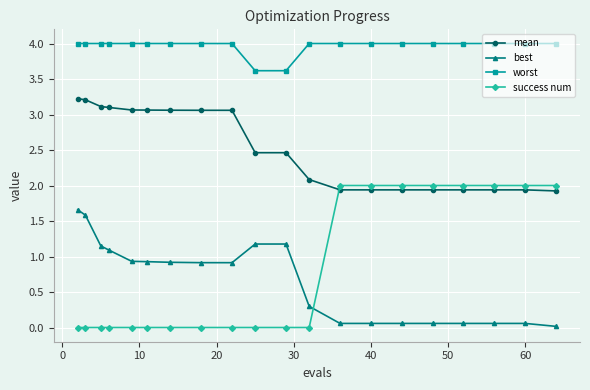

How many times do success num and best cross each other?

1